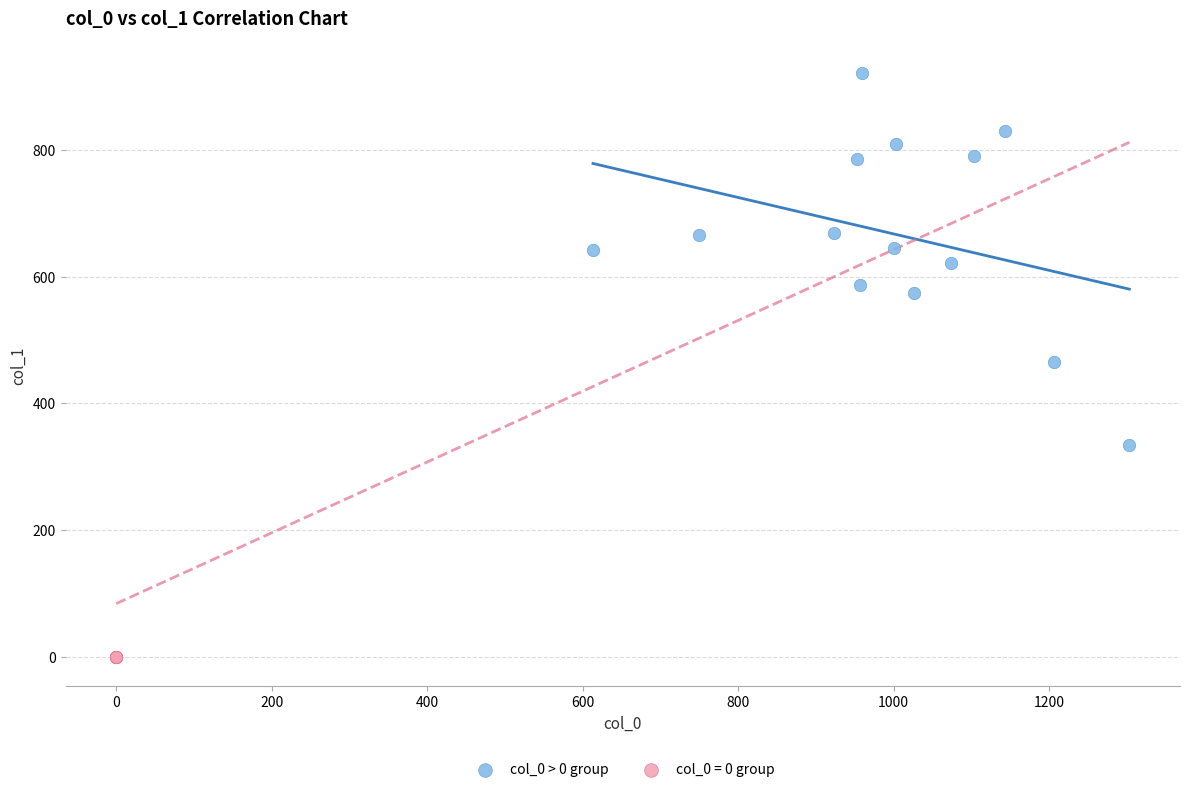

Which series reaches the minimum Y coordinate?

col_0 = 0 group